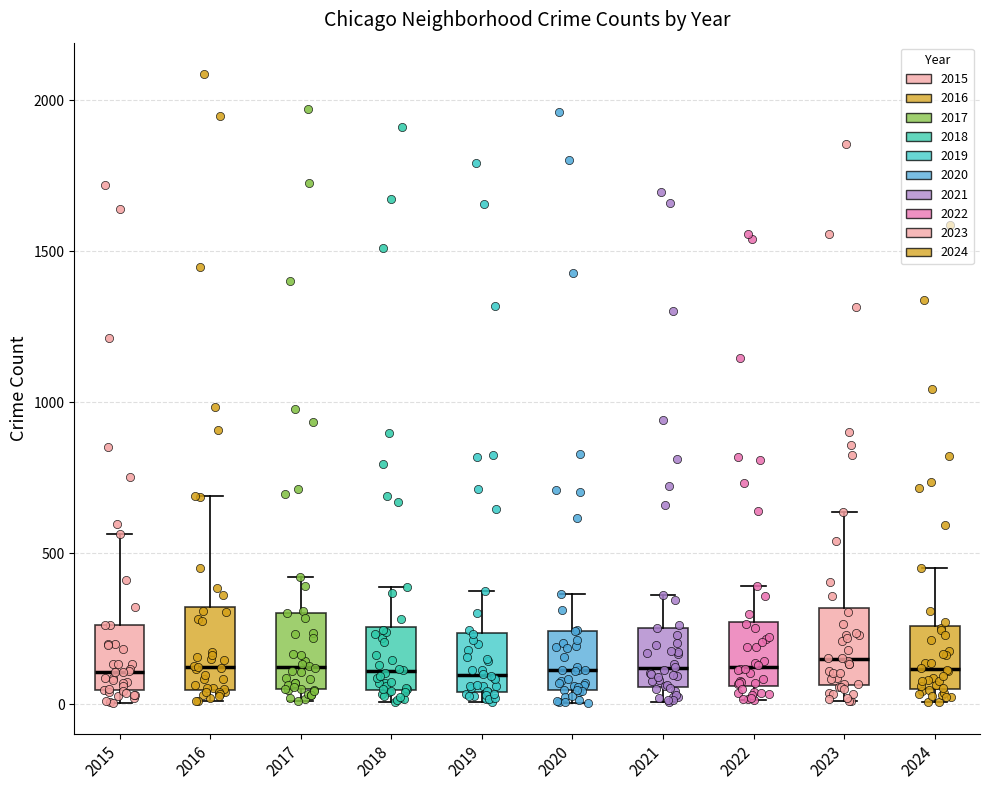

Reading left to right, transcribe this box plot: for each box, give where its median line is, the range the box spans, and where its two whiskers end, as read against the y-axis. The values are not printed on the chart, so give them approximately, as read against the axis.

2015: median 100, box 50 to 250, whiskers 0 to 550
2016: median 150, box 50 to 300, whiskers 0 to 700
2017: median 100, box 50 to 300, whiskers 0 to 400
2018: median 100, box 50 to 250, whiskers 0 to 400
2019: median 100, box 50 to 250, whiskers 0 to 400
2020: median 100, box 50 to 250, whiskers 0 to 350
2021: median 100, box 50 to 250, whiskers 0 to 350
2022: median 100, box 50 to 250, whiskers 0 to 400
2023: median 150, box 50 to 300, whiskers 0 to 650
2024: median 100, box 50 to 250, whiskers 0 to 450